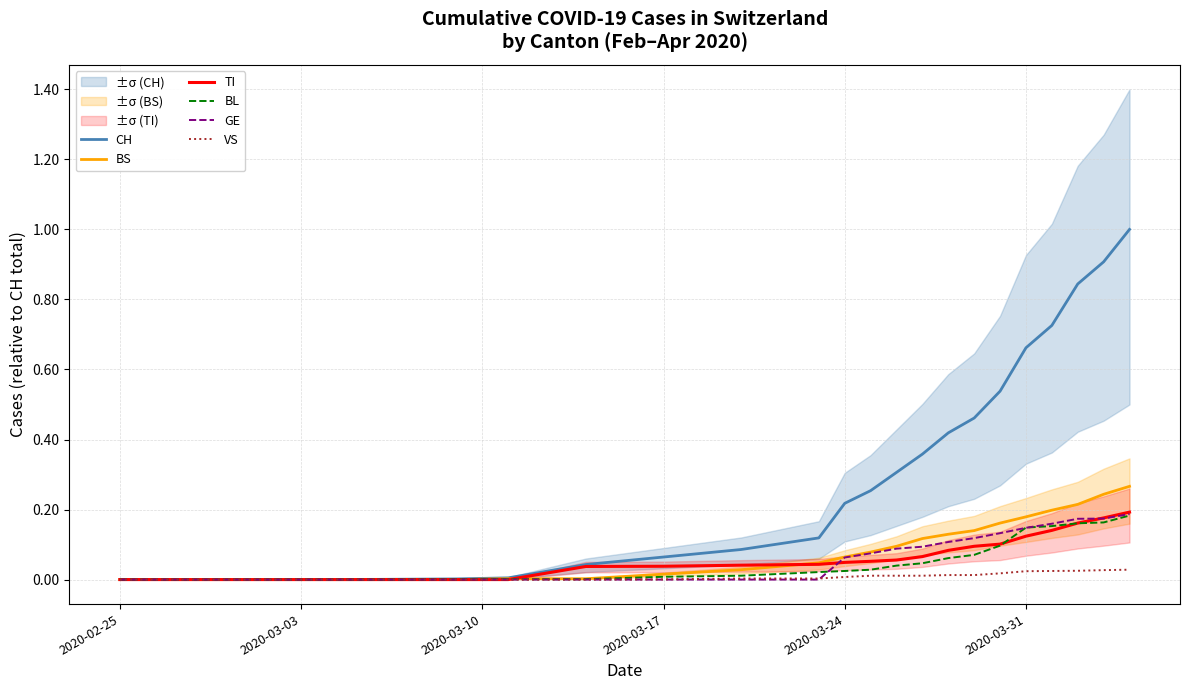

Which series has the largest total across all categories?

CH